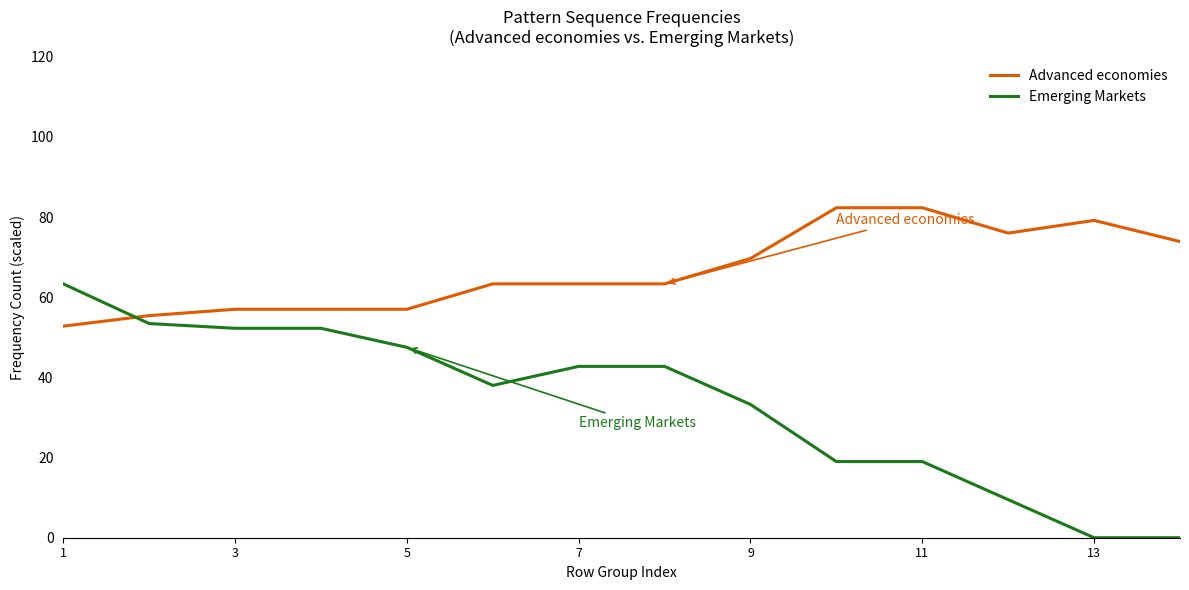

How many times do Emerging Markets and Advanced economies cross each other?

1